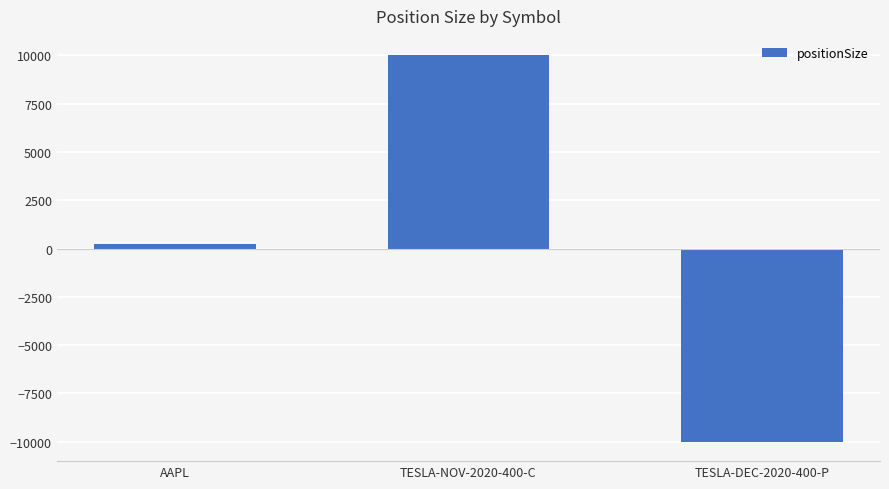

At which category does the chart reach its peak across all series?

TESLA-NOV-2020-400-C